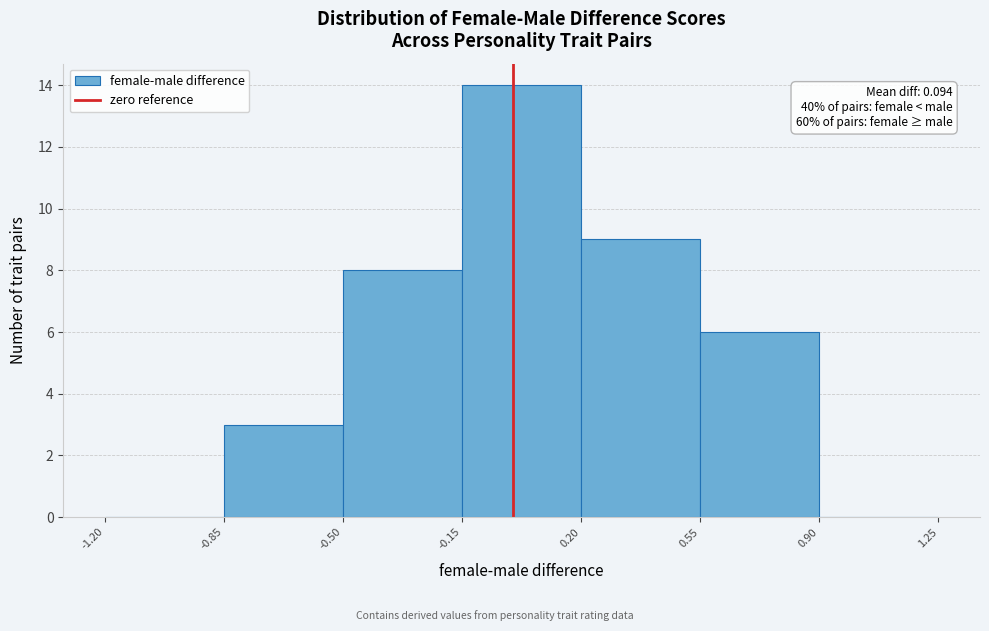

Over which range of the x-axis is the bar tallest?

-0.15 to 0.20